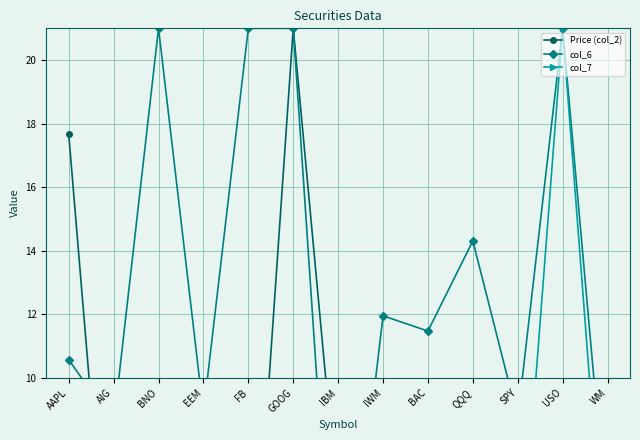

True or false: col_7 has a value of 2.5 at IBM.

True